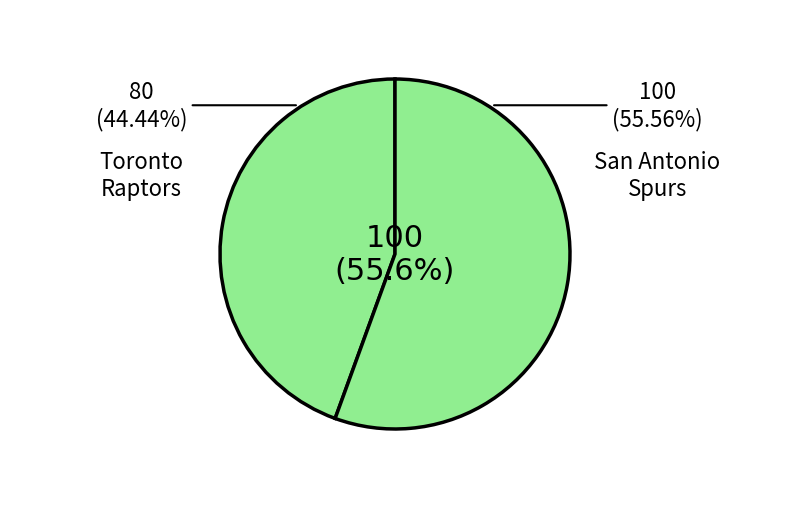

Is San Antonio Spurs the majority of the pie?

Yes